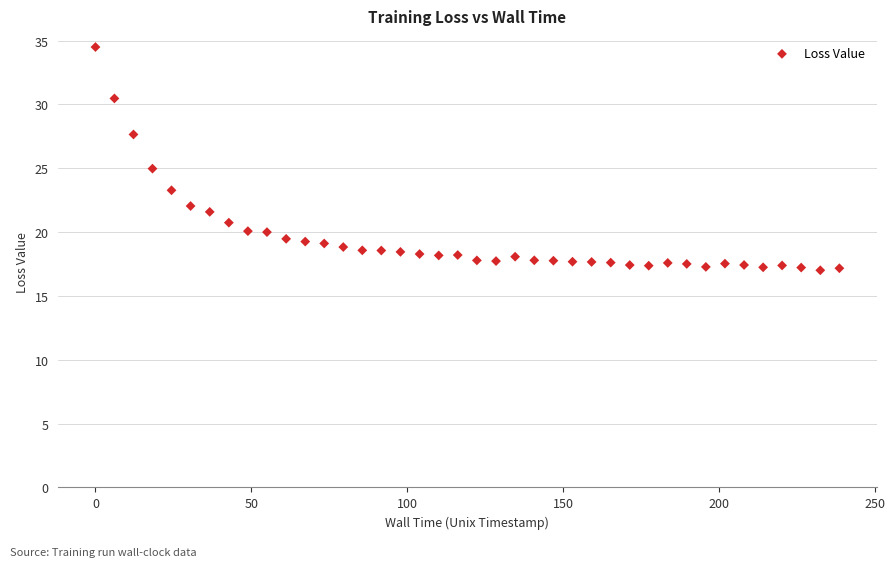

What is the range of Y values (max minus min)?

17.5